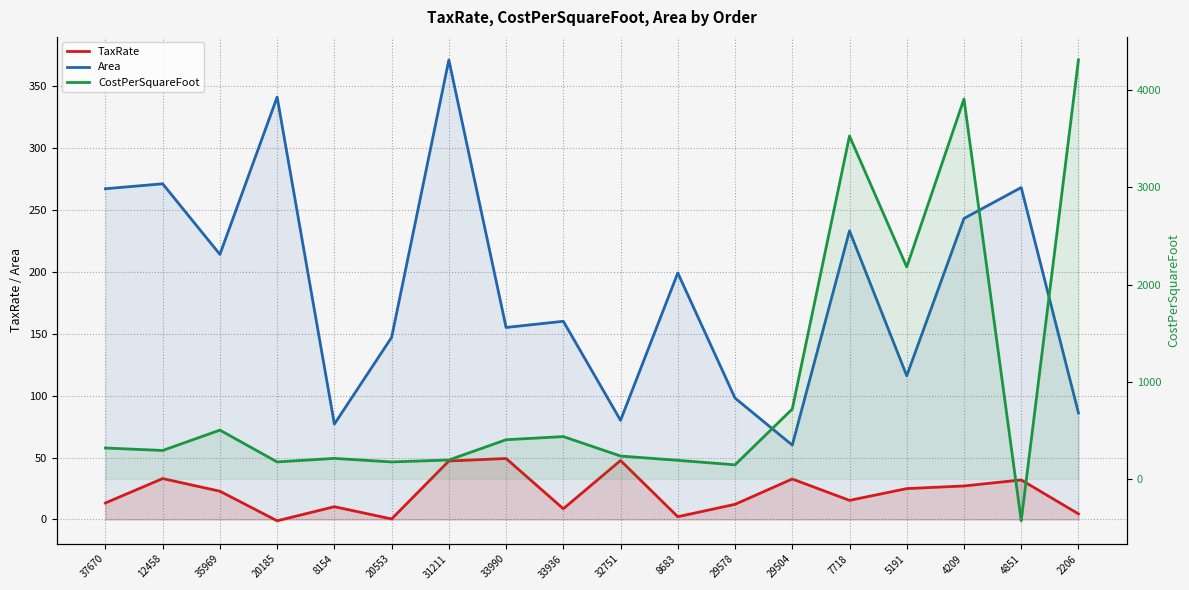

What is the difference between the second highest and minimum values in the Area series?

281.0